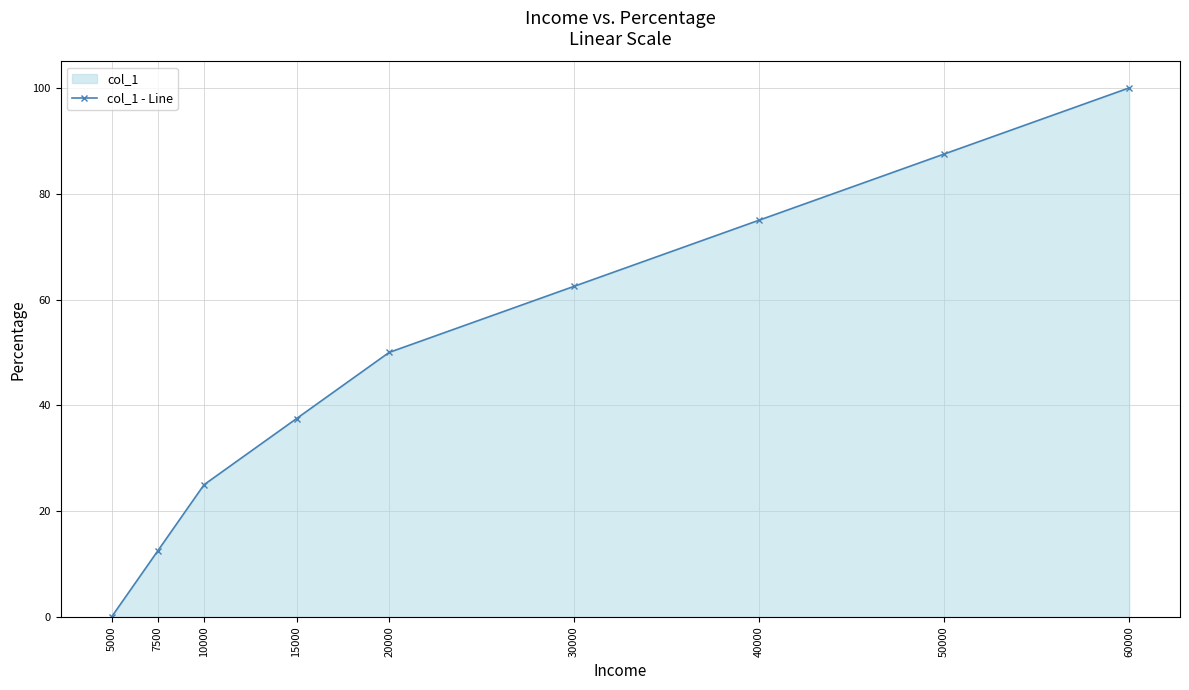

What is the sum of all values?

450.0